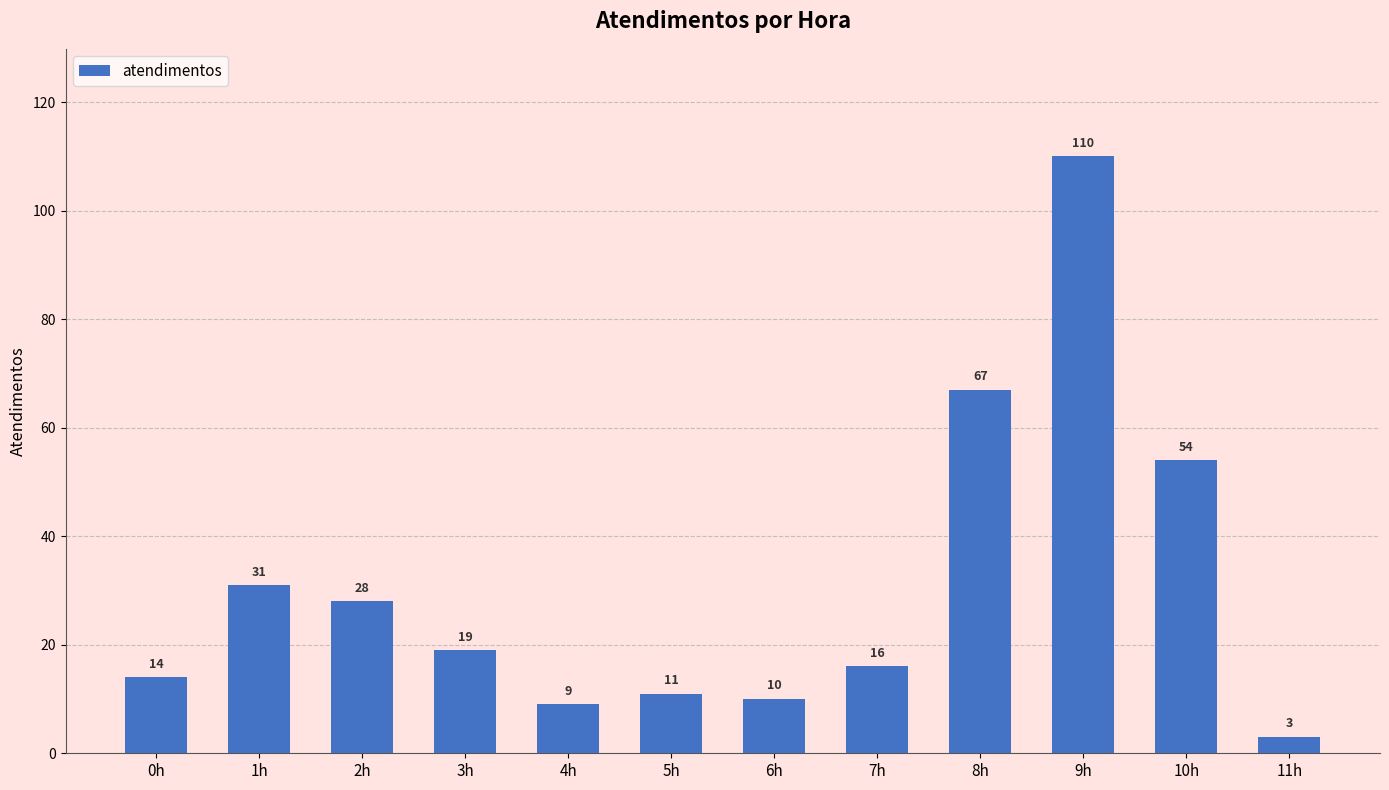

Rank the categories by value from highest to lowest.

9h, 8h, 10h, 1h, 2h, 3h, 7h, 0h, 5h, 6h, 4h, 11h